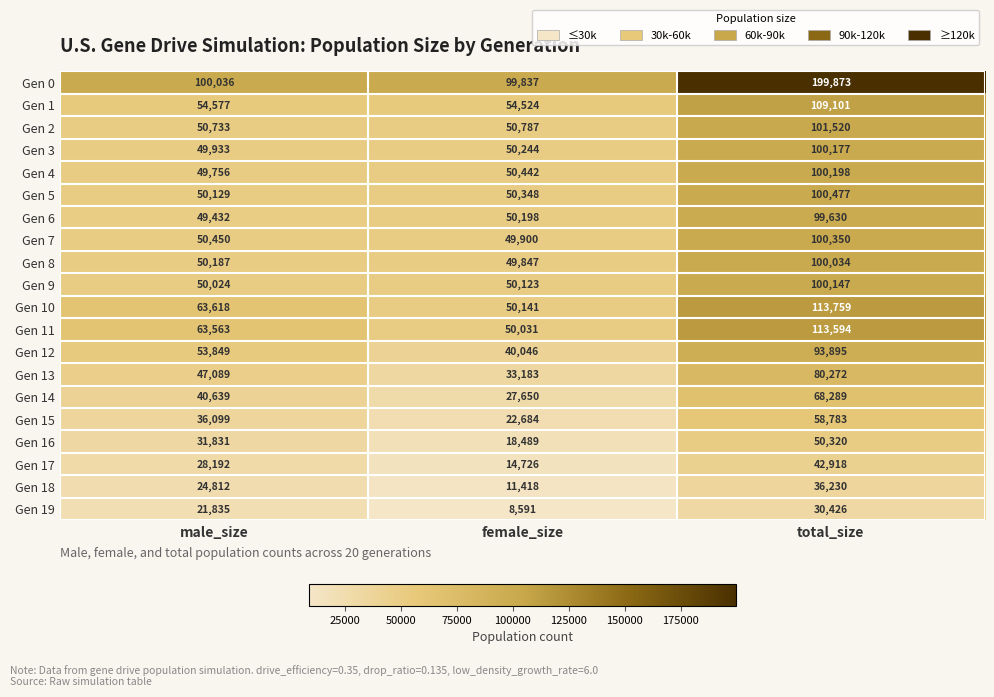

At which category is the sum across all series the highest?

total_size